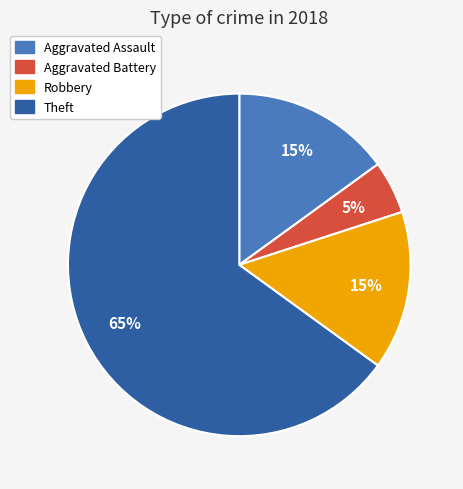

To the nearest percent, what is the difference between the Theft and Aggravated Battery slice percentages?

60%